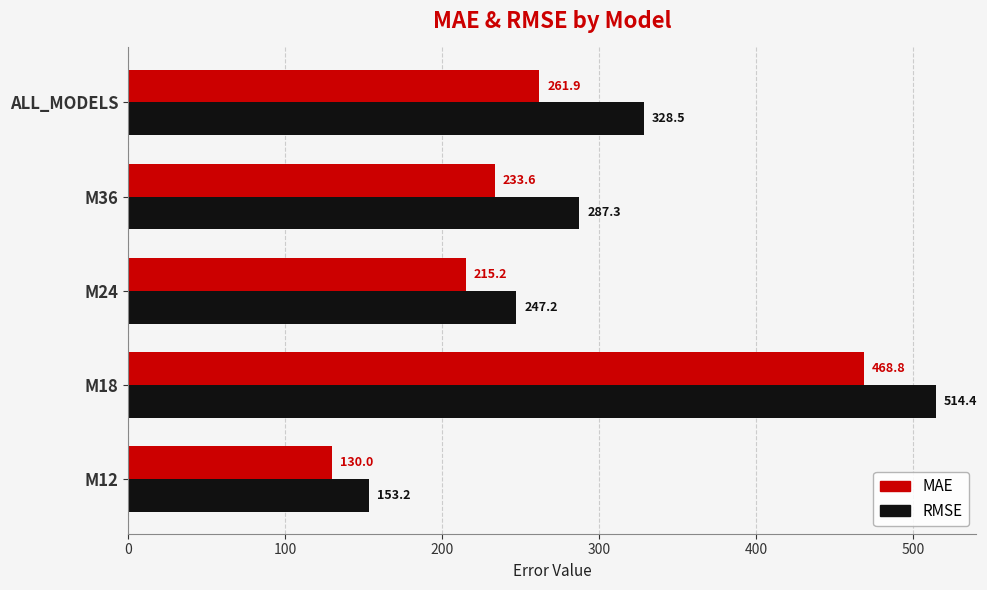

How many values in the MAE series exceed 233?

3